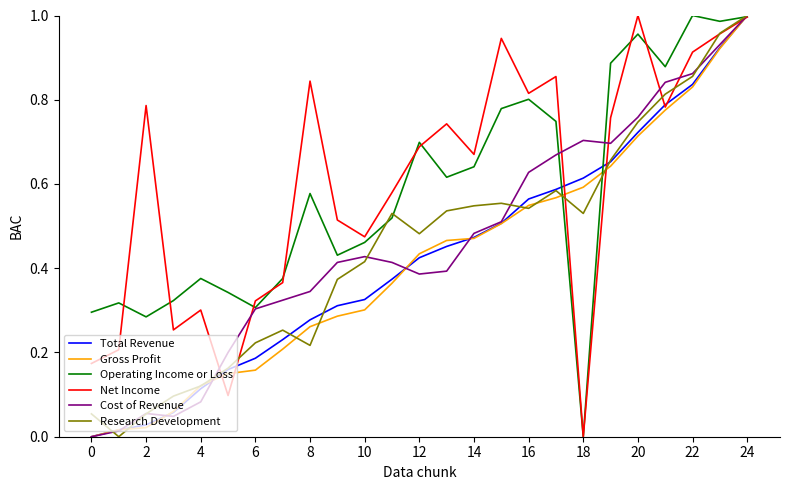

The Total Revenue series shows 0.0 at 0. True or false?

True